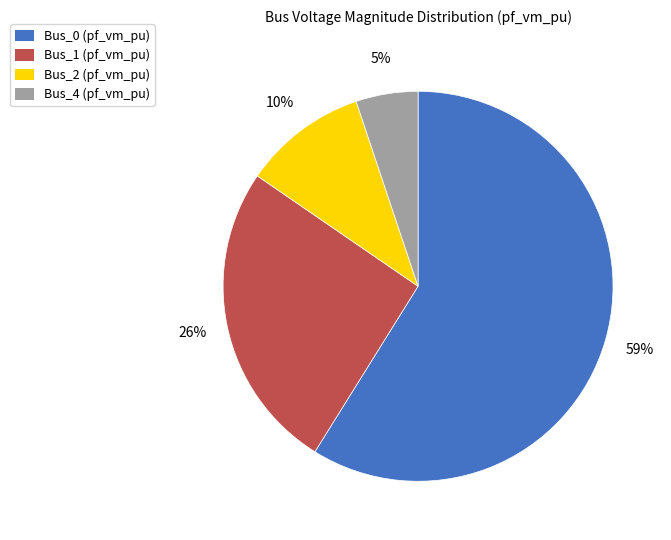

How many segments does this pie chart have?

4